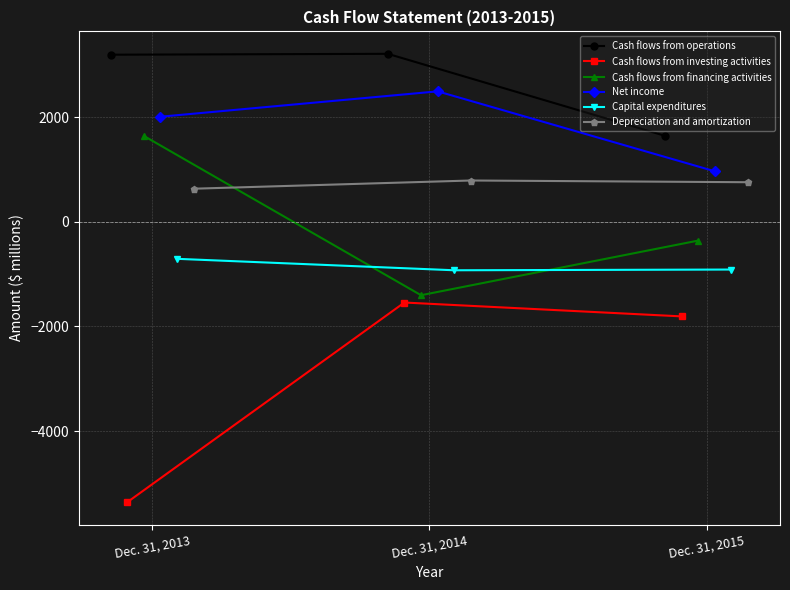

What are all the series names shown in the legend?

Cash flows from operations, Cash flows from investing activities, Cash flows from financing activities, Net income, Capital expenditures, Depreciation and amortization